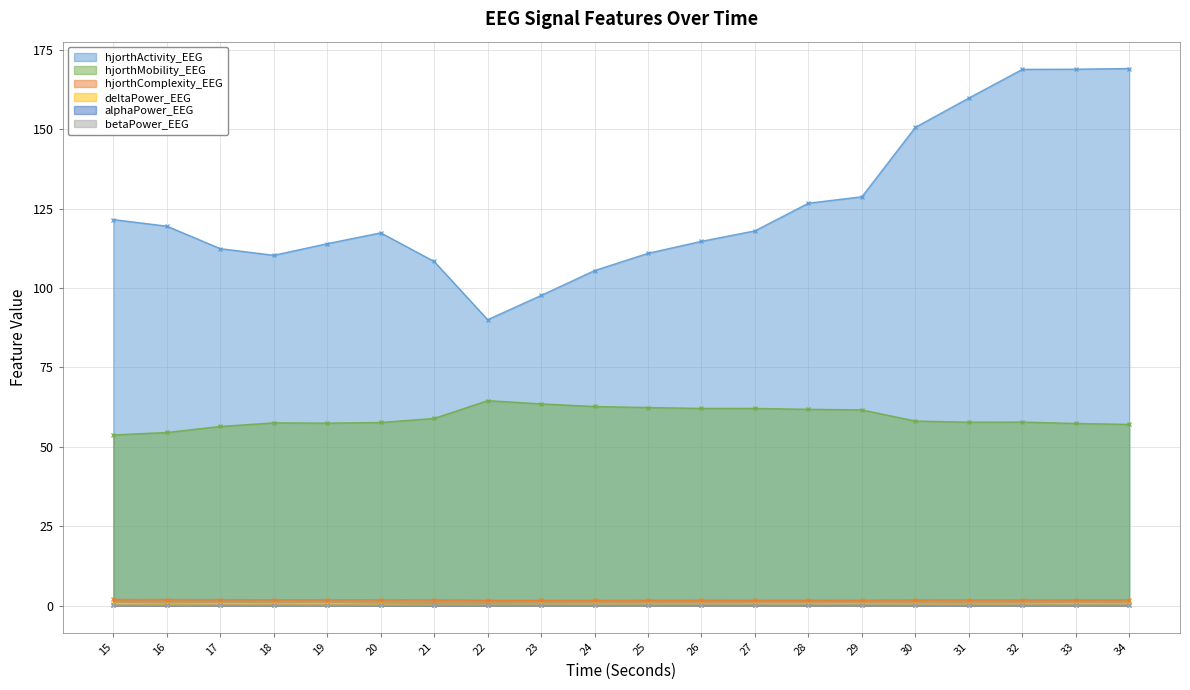

At how many categories does at least one series exceed 23?

20